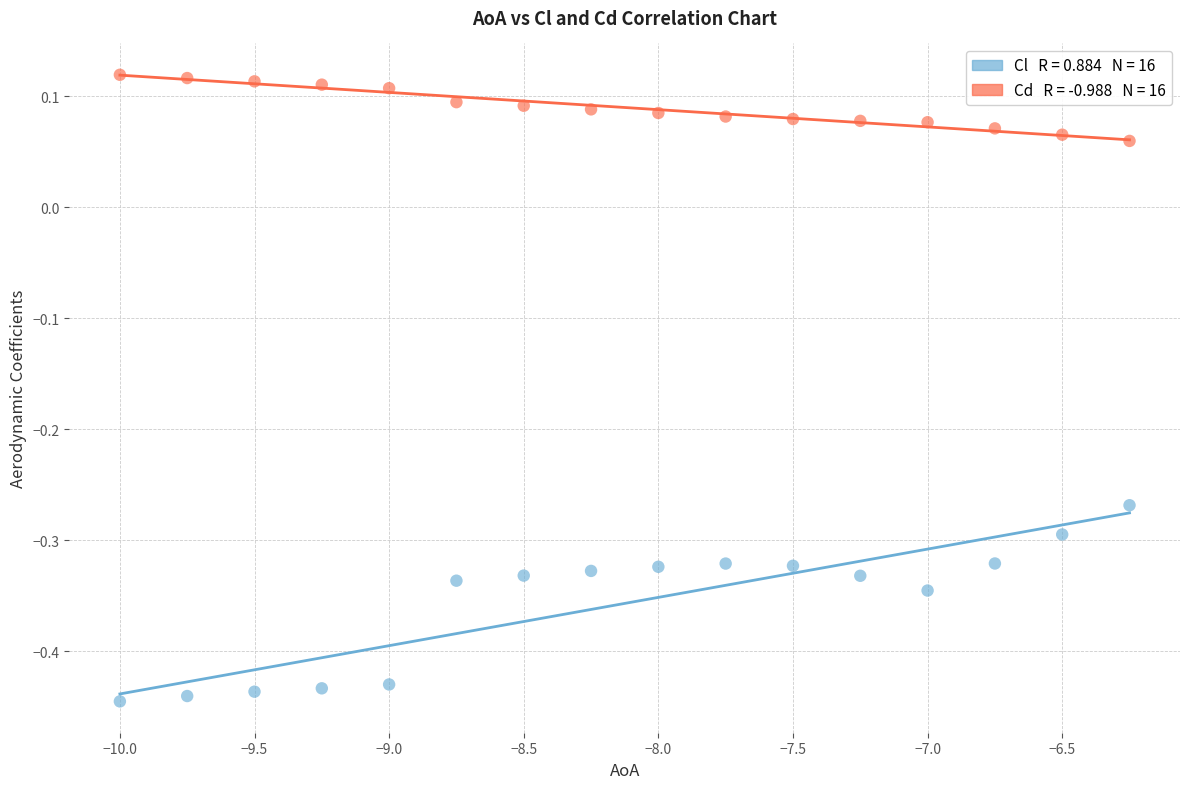

Across all data points, what is the range of X values (max minus min)?

3.8